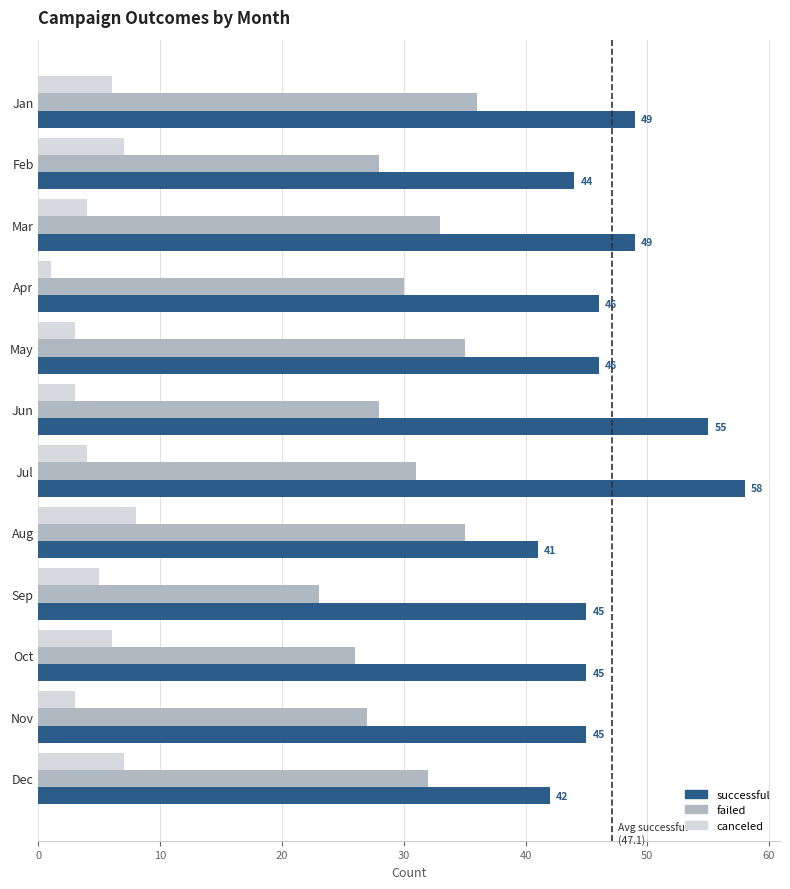

Which series has the largest range (max minus min)?

successful